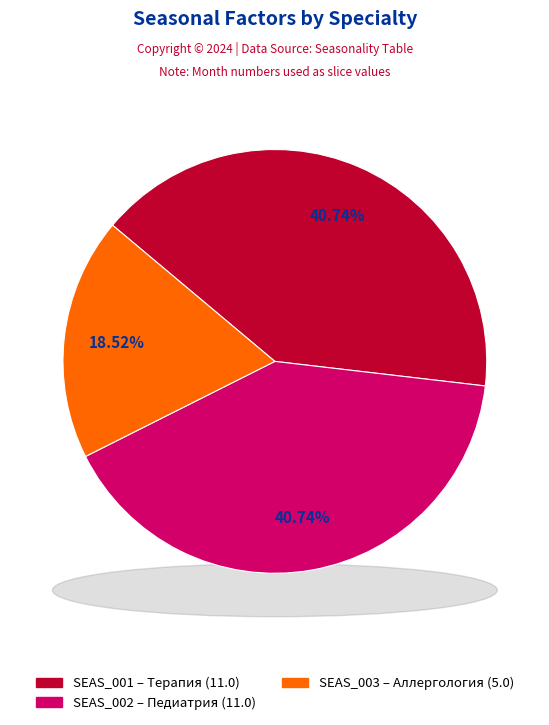

What percentage is the SEAS_001 (Терапия) slice, to the nearest percent?

41%